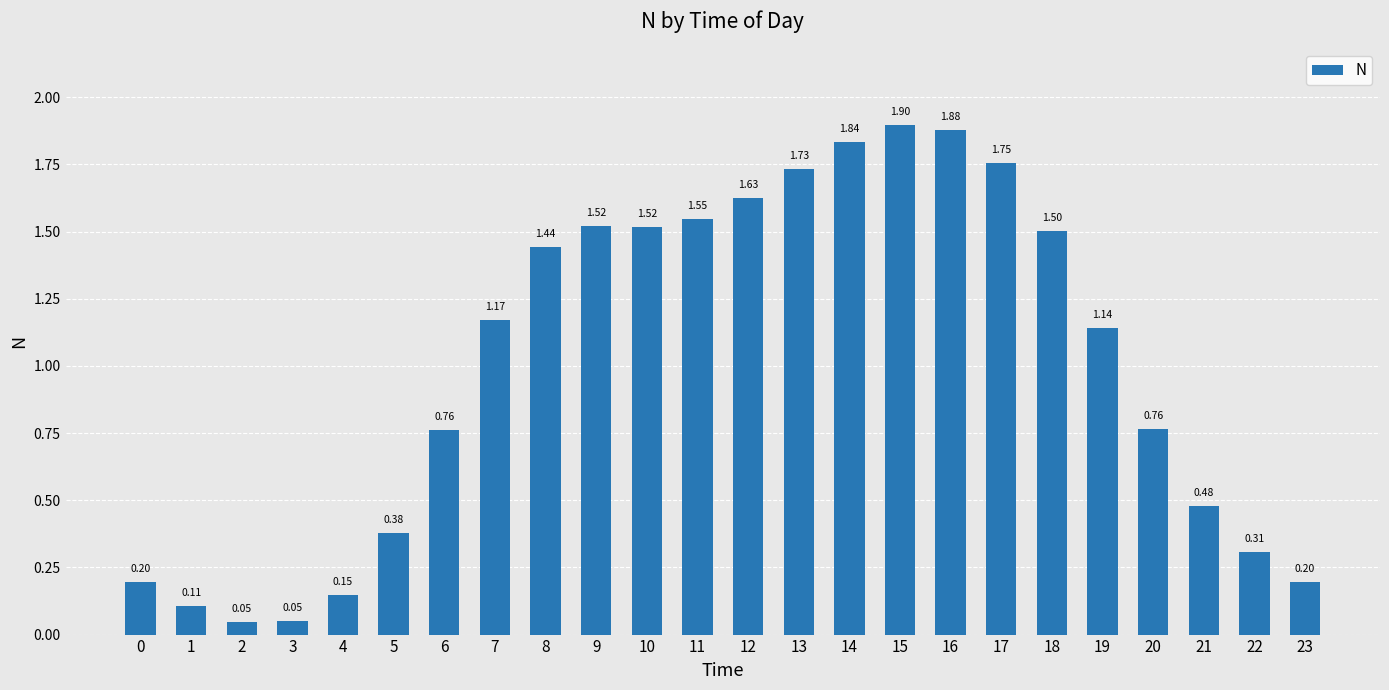

Which has a higher value, 16 or 14?

16